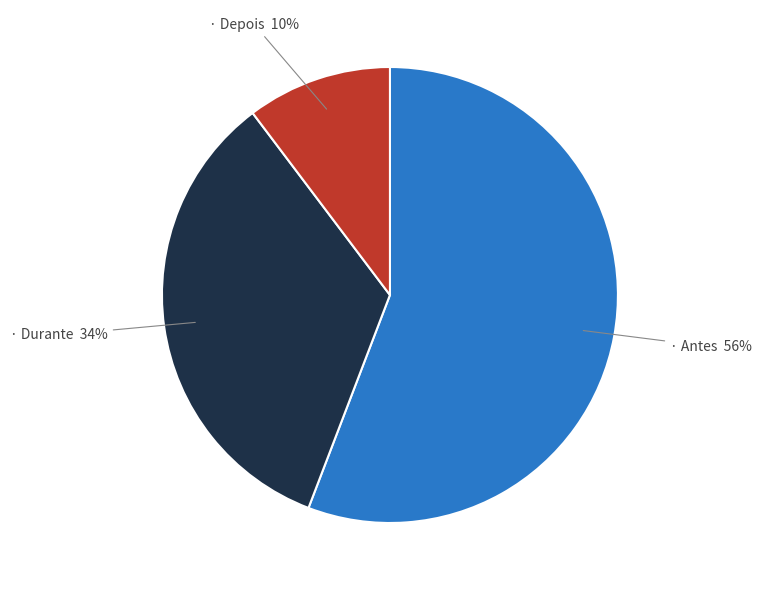

To the nearest percent, what is the average slice percentage?

33%